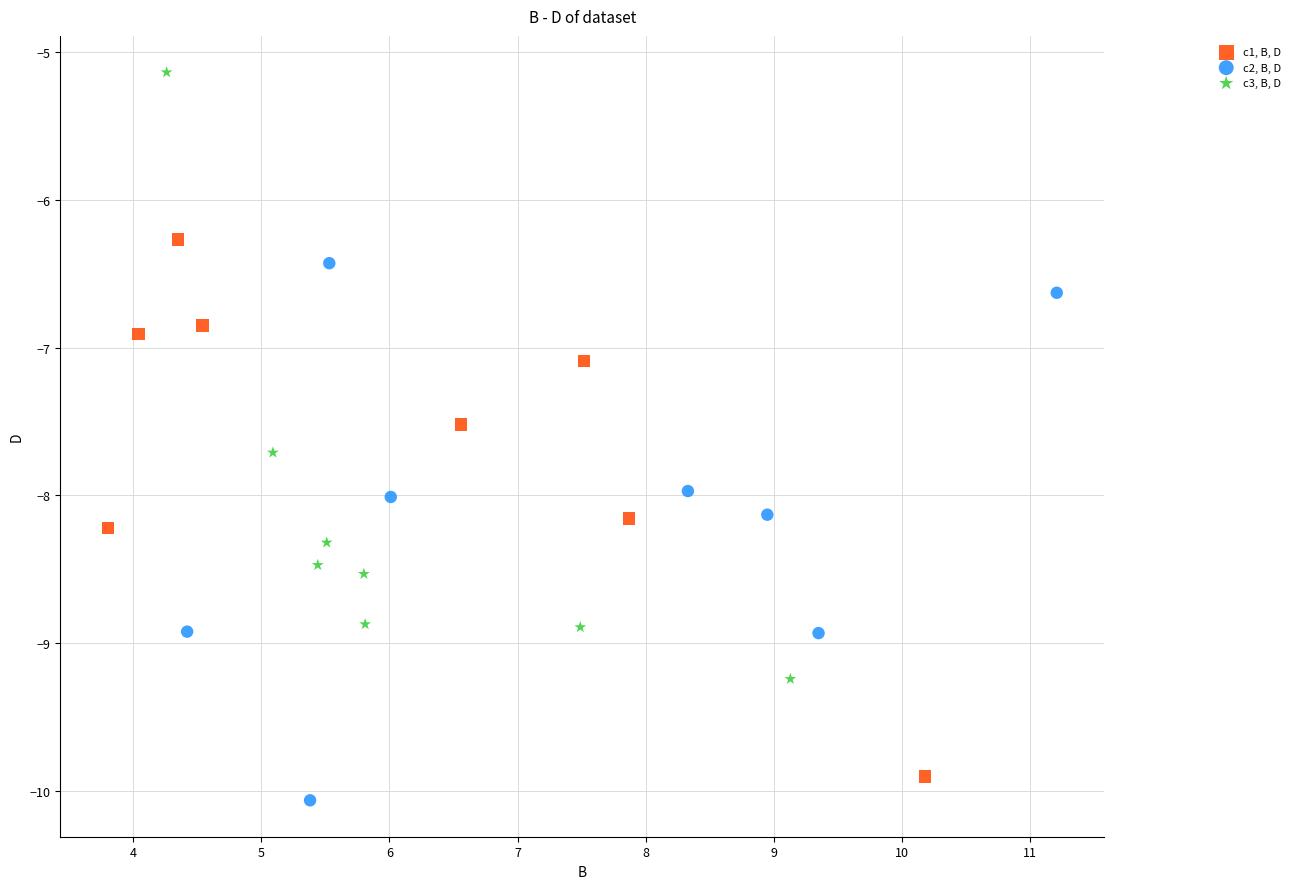

Which series reaches the maximum Y coordinate?

c3, B, D